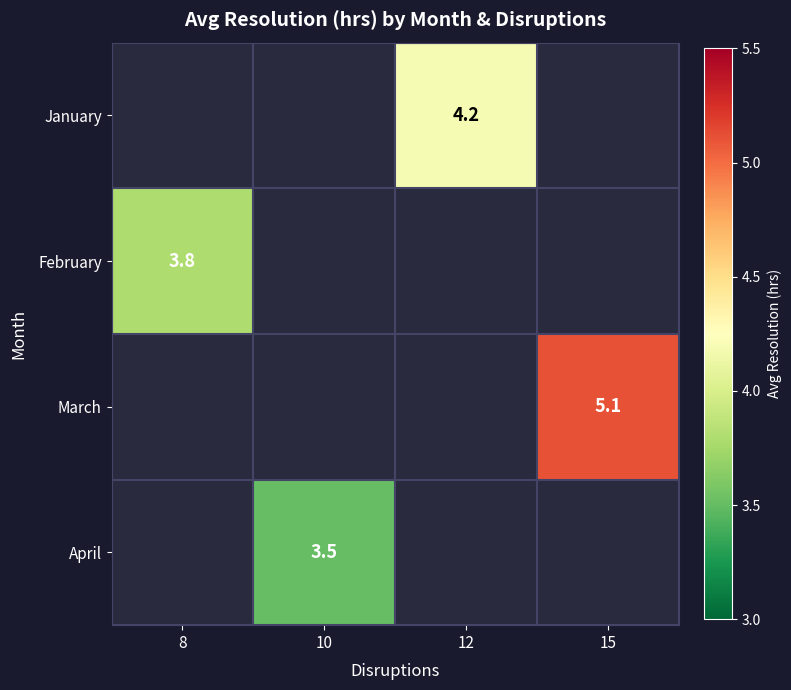

The value of February at 8 is 6.7. True or false?

False